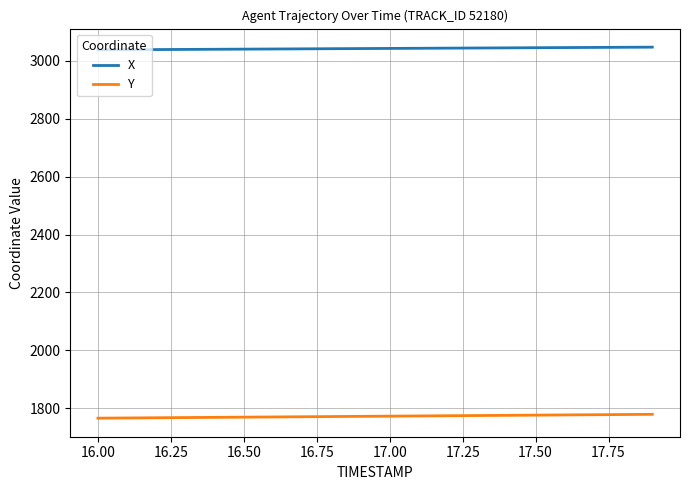

What is the maximum value shown in the chart?

3046.6